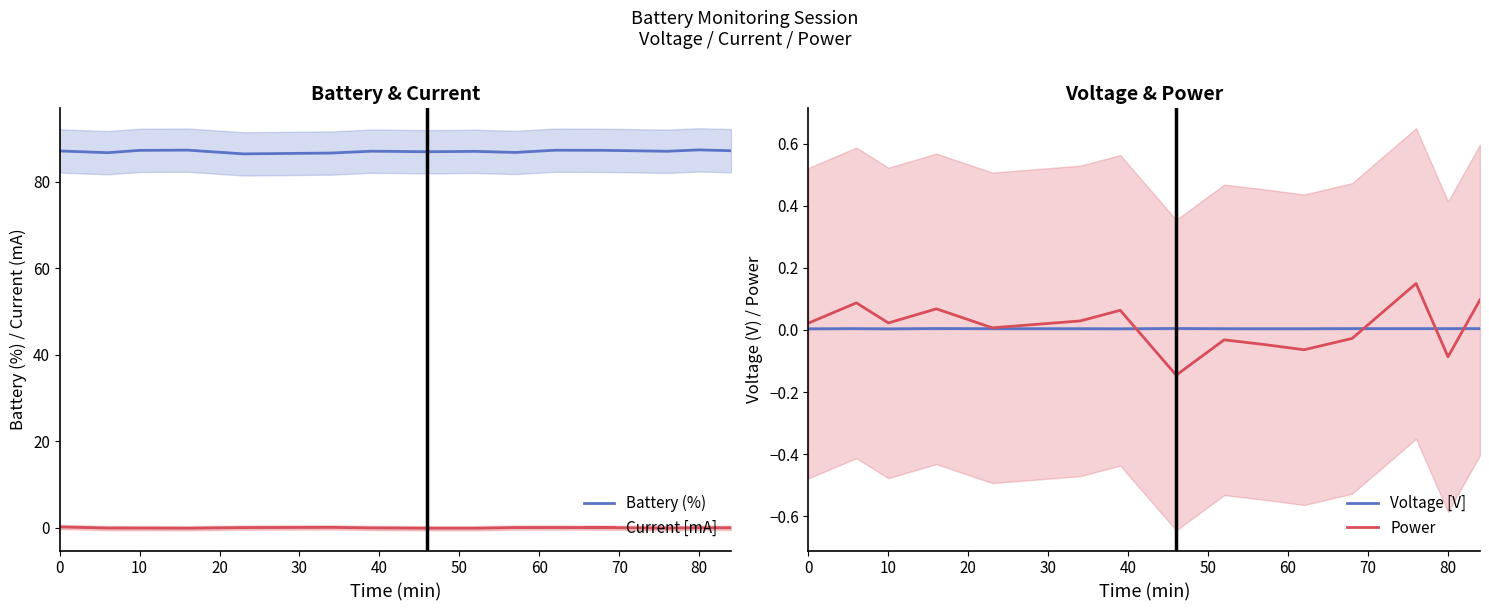

How many series are shown in this chart?

4